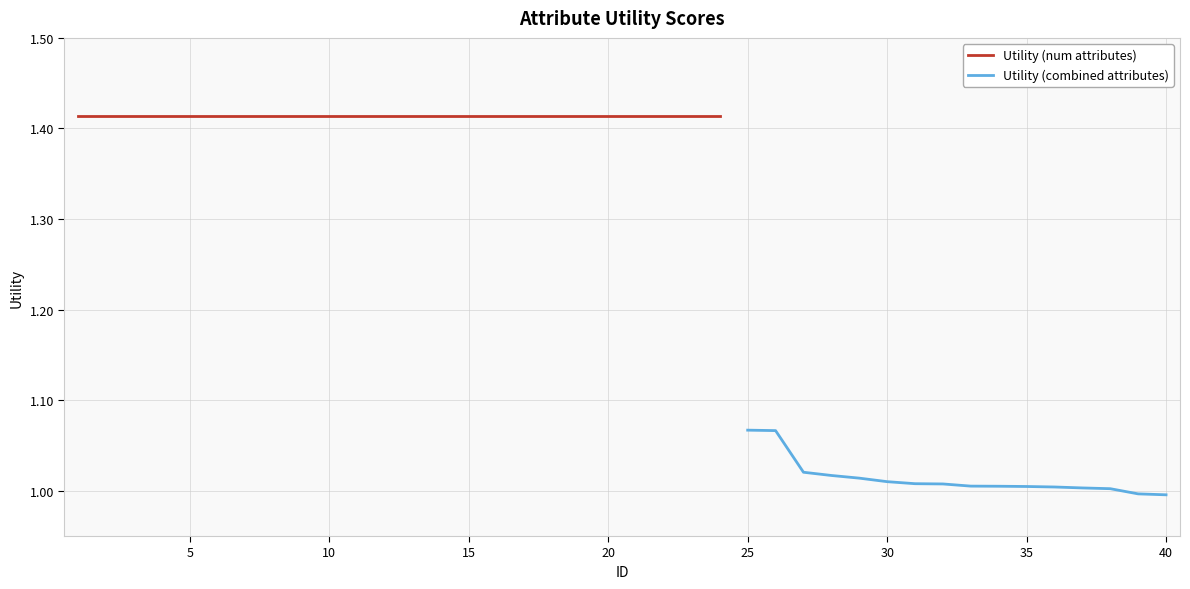

The value at 17 is 1.4. True or false?

True